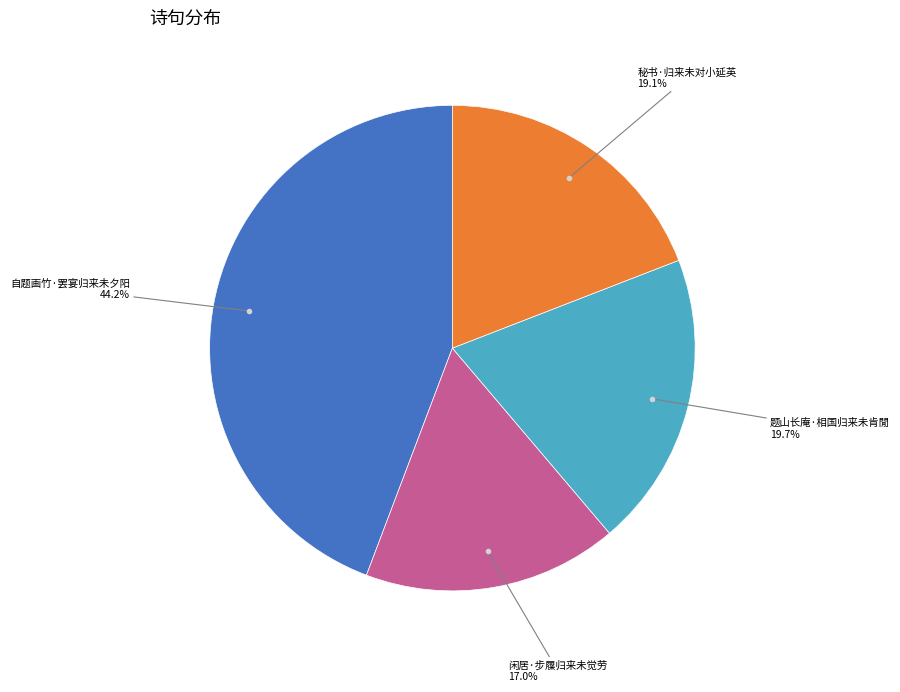

To the nearest percent, what is the difference between the largest and smallest slice percentages?

27%